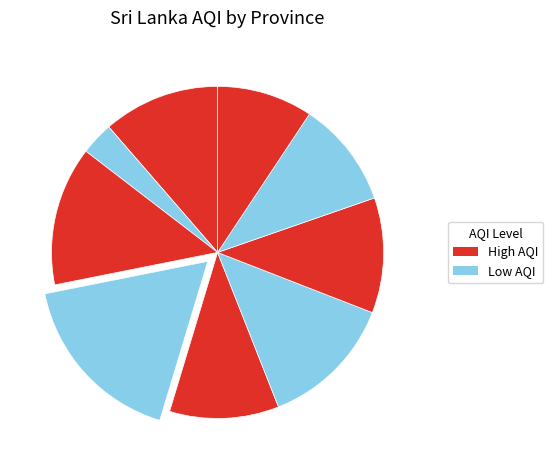

Count the number of slices in the pie.

9